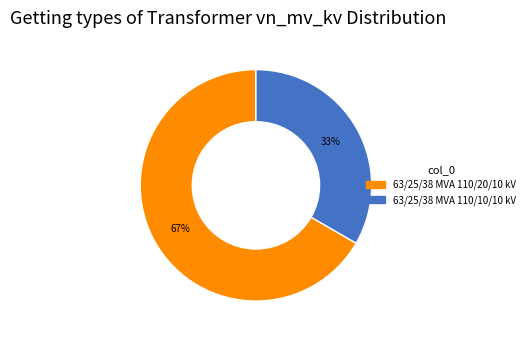

Rank the categories by value from lowest to highest.

63/25/38 MVA 110/10/10 kV, 63/25/38 MVA 110/20/10 kV